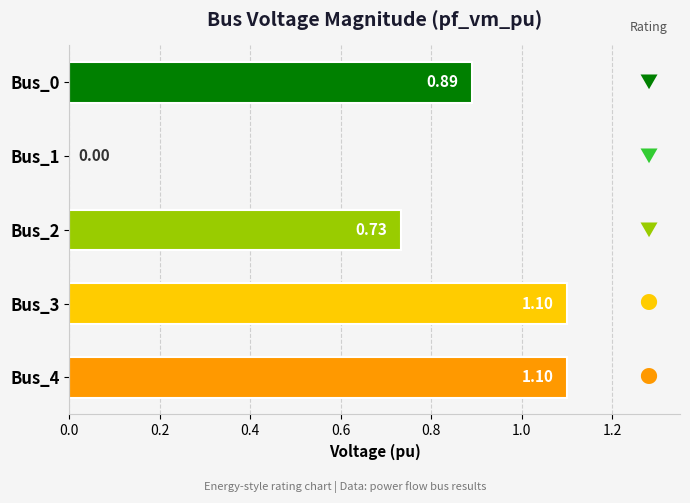

What is the change in value from Bus_0 to Bus_4?

+0.2